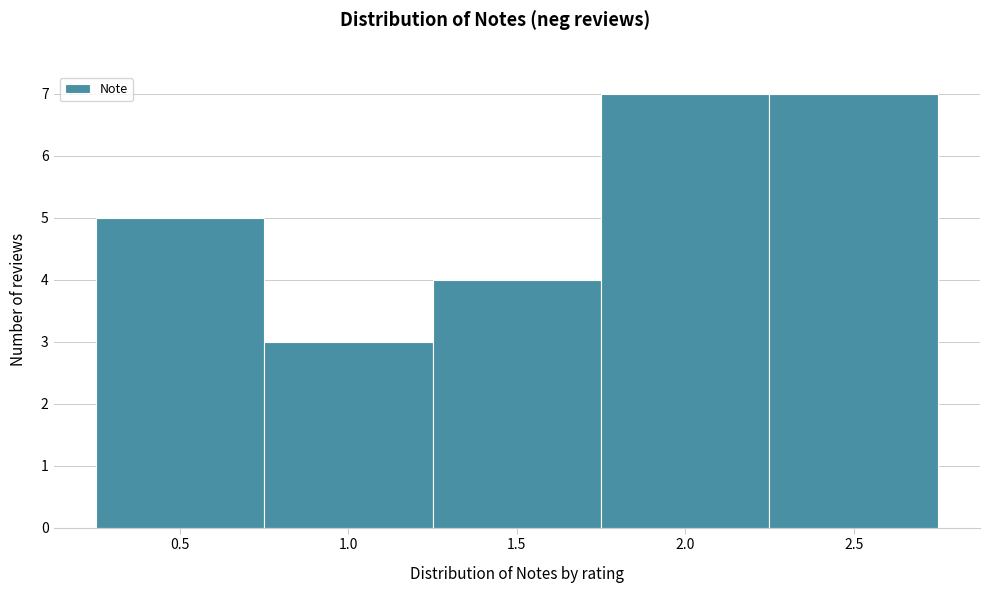

Reading left to right, transcribe this chart: for each bar, give the range it covers on the x-axis and its height. The values are not printed on the chart, so give them approximately, as read against the axis.

0.25 to 0.75: 5
0.75 to 1.25: 3
1.25 to 1.75: 4
1.75 to 2.25: 7
2.25 to 2.75: 7